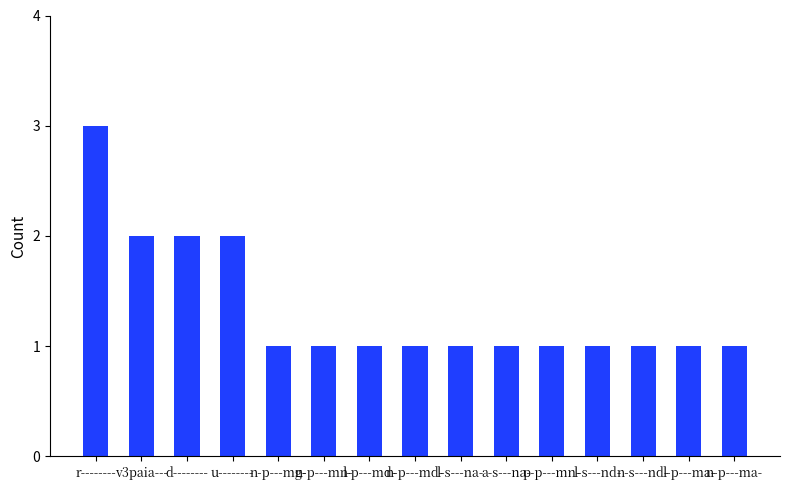

At which category does the chart reach its peak across all series?

r--------